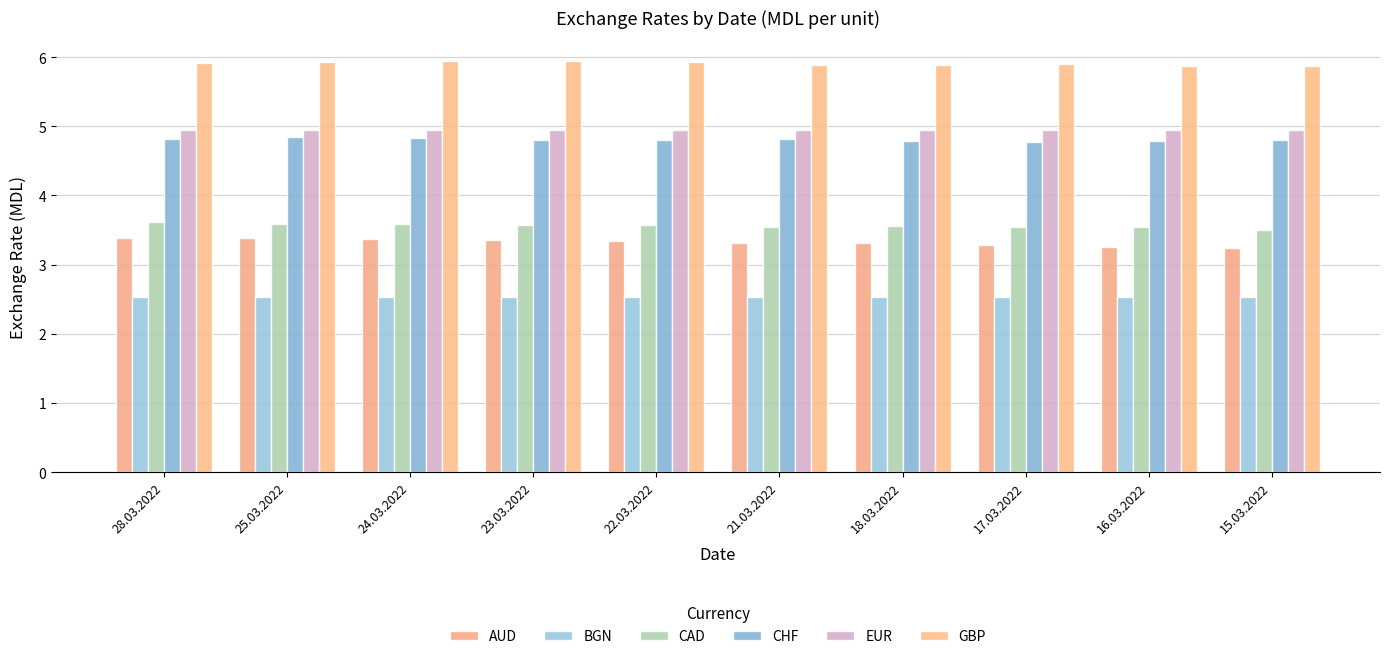

Rank the series by their maximum value, from highest to lowest.

GBP, EUR, CHF, CAD, AUD, BGN